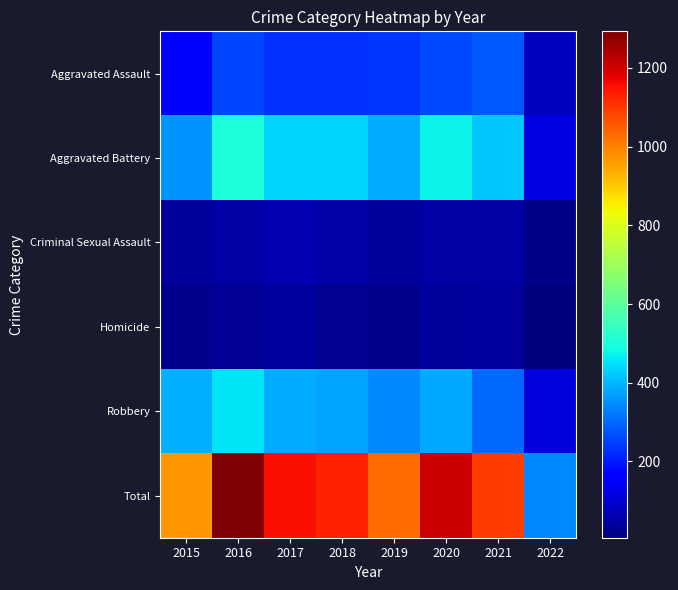

What is the minimum value shown in the chart?

6